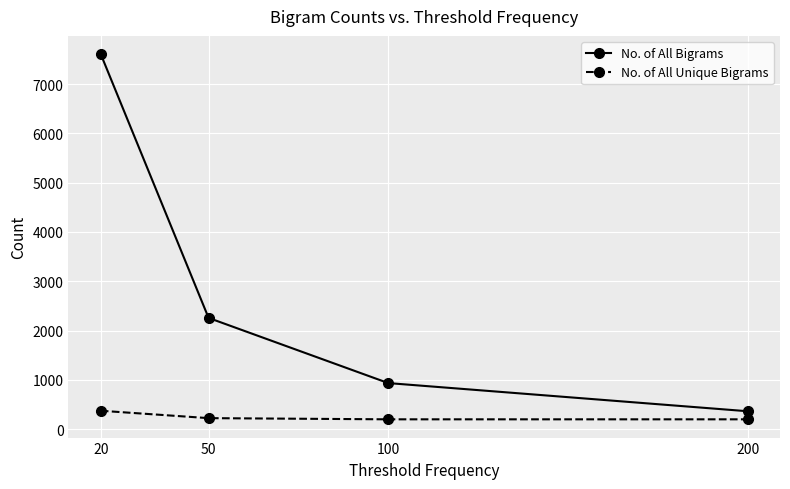

Which series changed the most between 20 and 200?

No. of All Bigrams